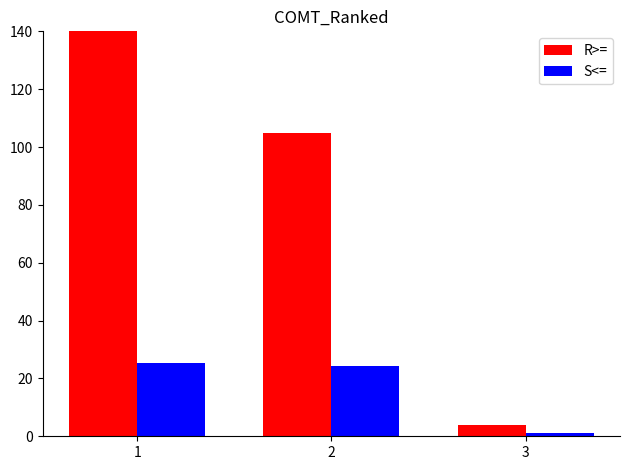

Which label corresponds to the smallest value in the chart?

3